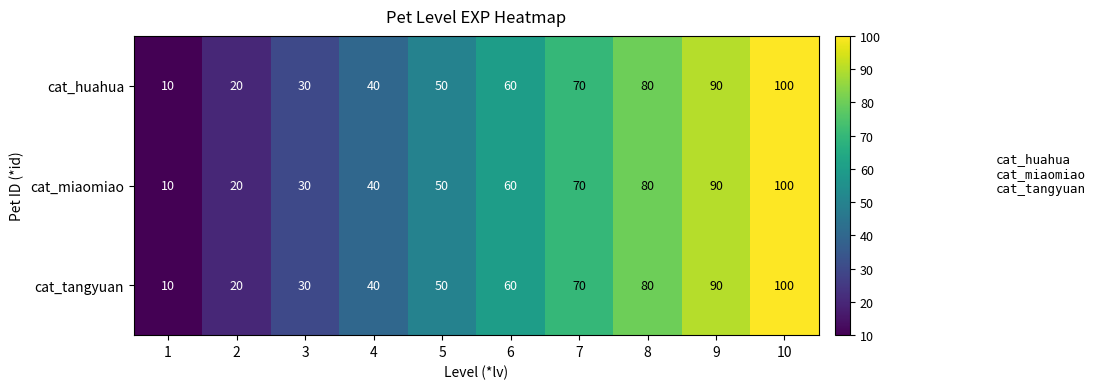

Reading left to right, list all the values displayed in this chart.

cat_huahua: 1=10	2=20	3=30	4=40	5=50	6=60	7=70	8=80	9=90	10=100
cat_miaomiao: 1=10	2=20	3=30	4=40	5=50	6=60	7=70	8=80	9=90	10=100
cat_tangyuan: 1=10	2=20	3=30	4=40	5=50	6=60	7=70	8=80	9=90	10=100